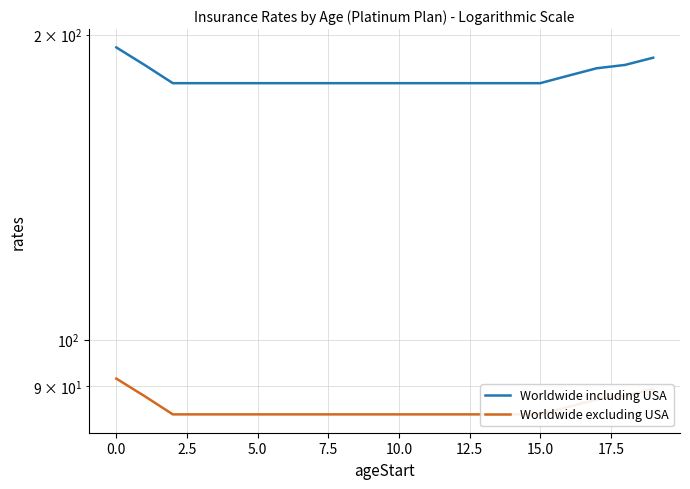

Which series has the widest spread of values?

Worldwide including USA